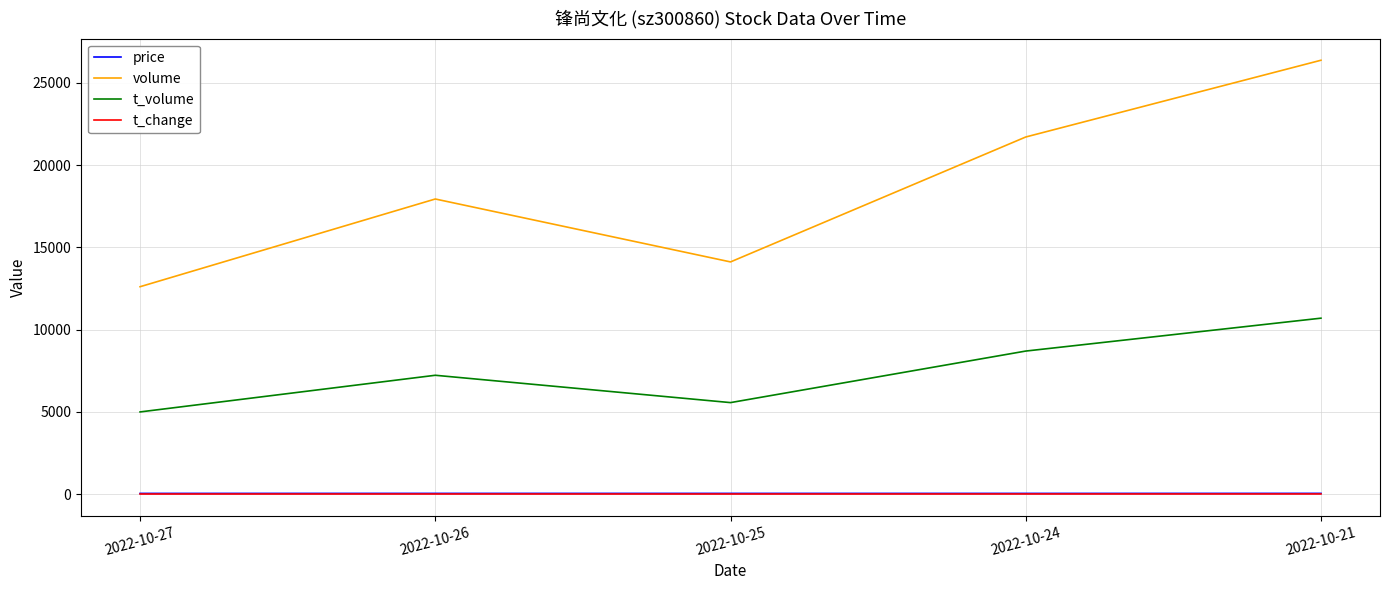

Which label corresponds to the largest value in the chart?

2022-10-21